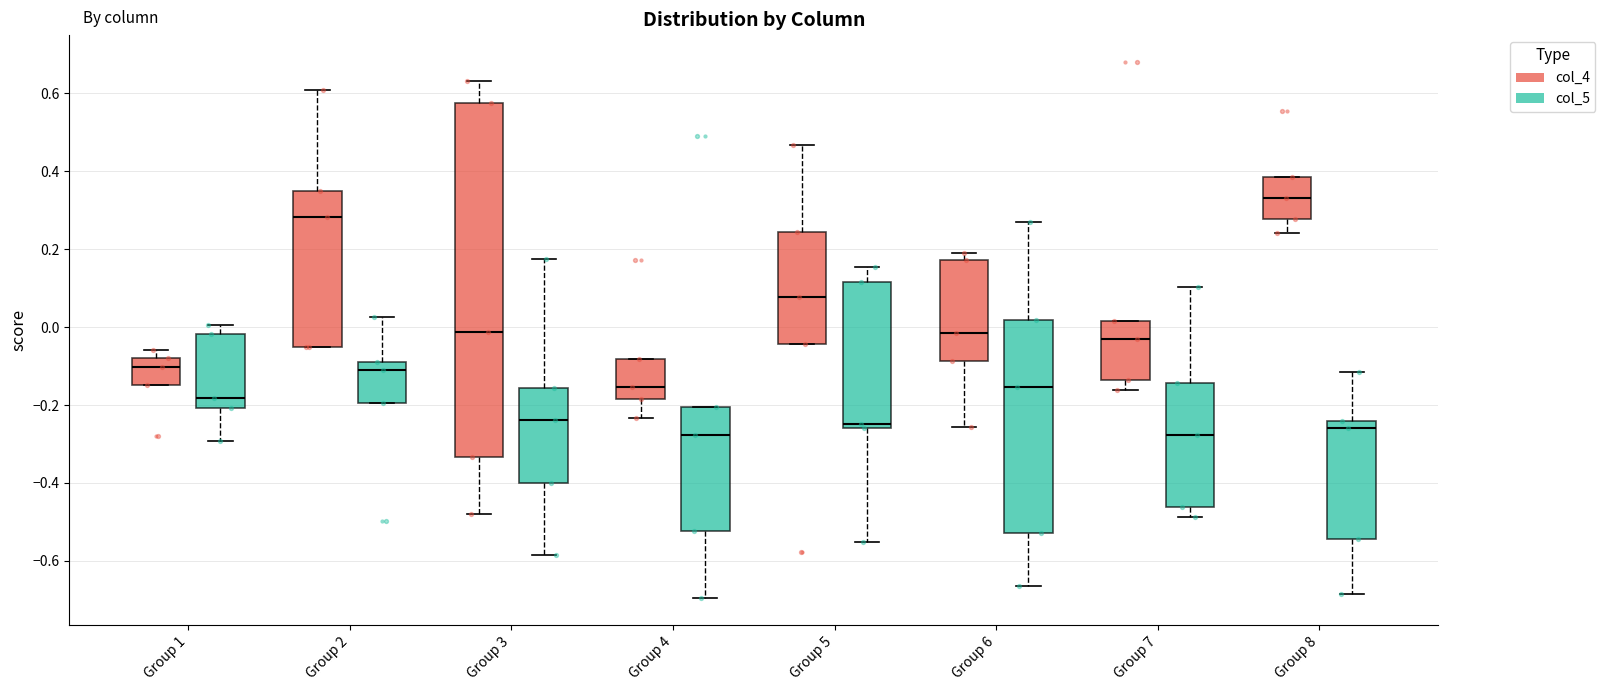

Which box's median line is the highest?

Group 8 (col_4)